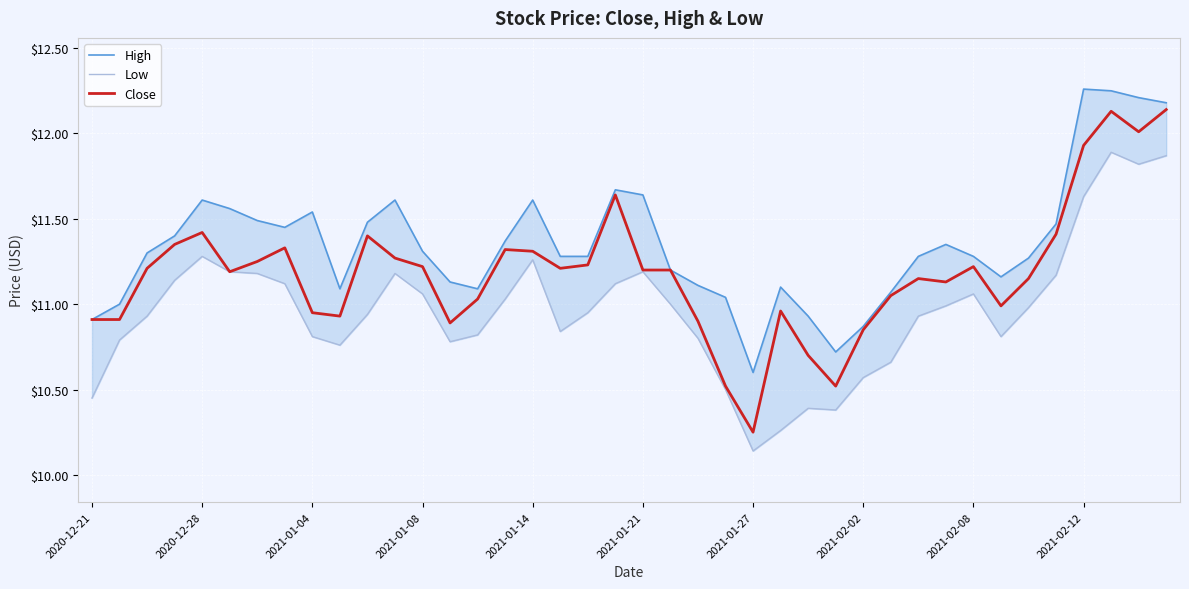

What is the average value of the Close series?

11.2